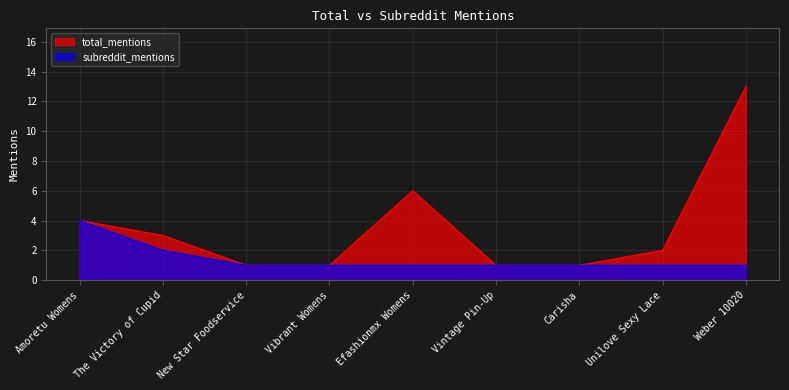

How many data points in total_mentions are above 2?

4